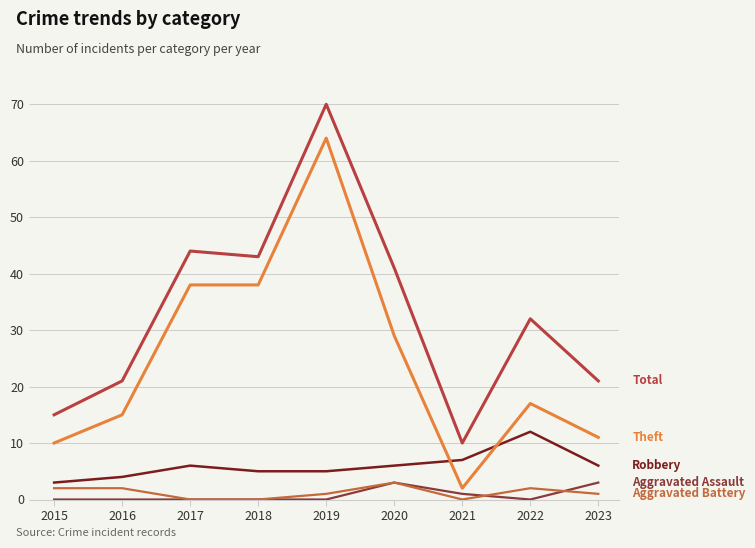

How many series are shown in this chart?

5